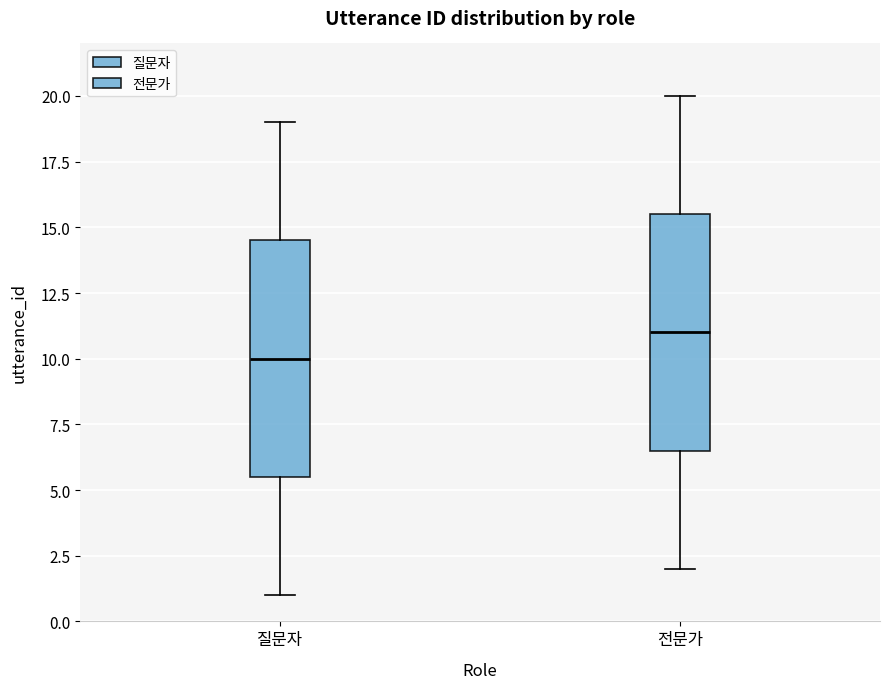

Where is the lower edge of the box for 전문가 on the y-axis? The values are not printed on the chart, so give them approximately, as read against the axis.

6.5